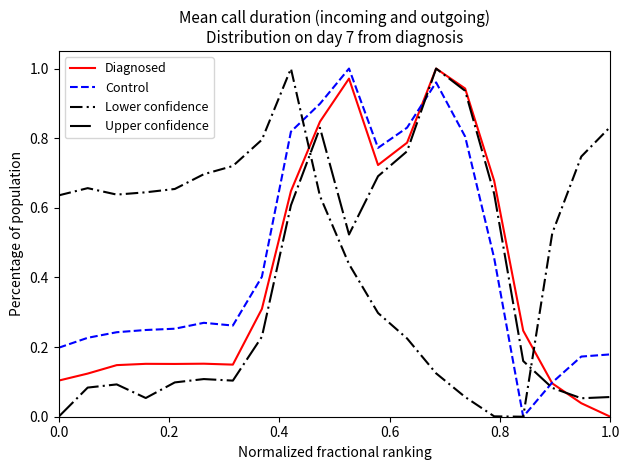

How many lines are shown in the chart?

4